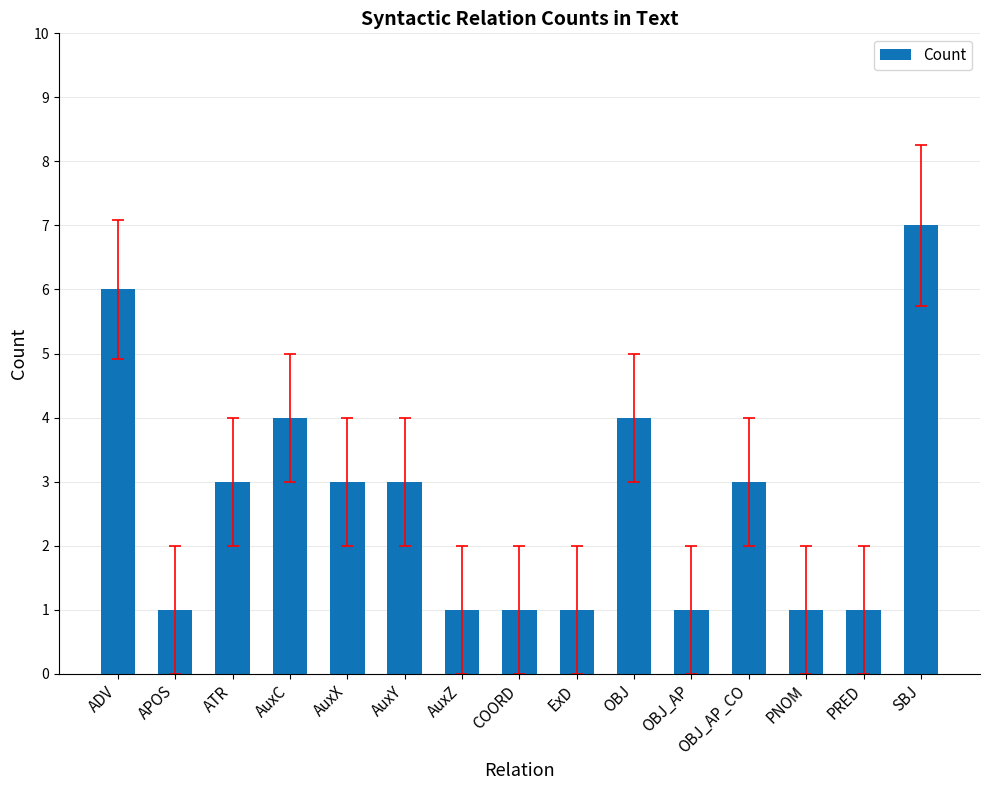

What is the maximum value shown in the chart?

7